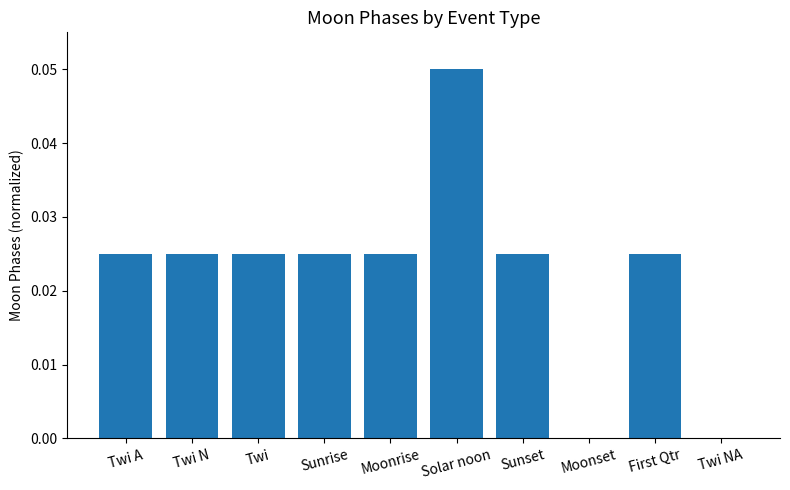

Which category has the highest value across all series?

Solar noon